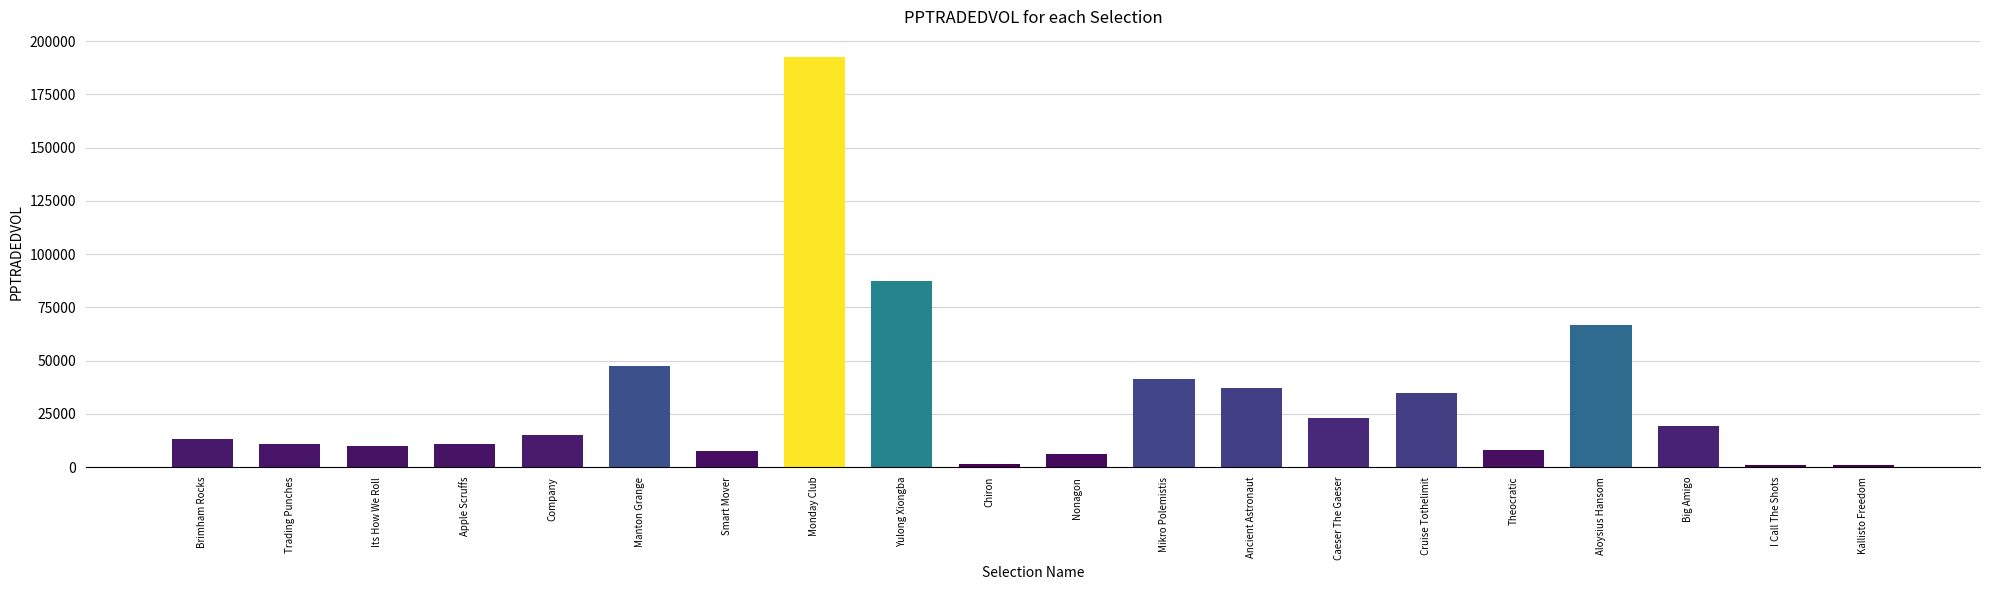

What is the label of the 2nd bar from the right?

I Call The Shots